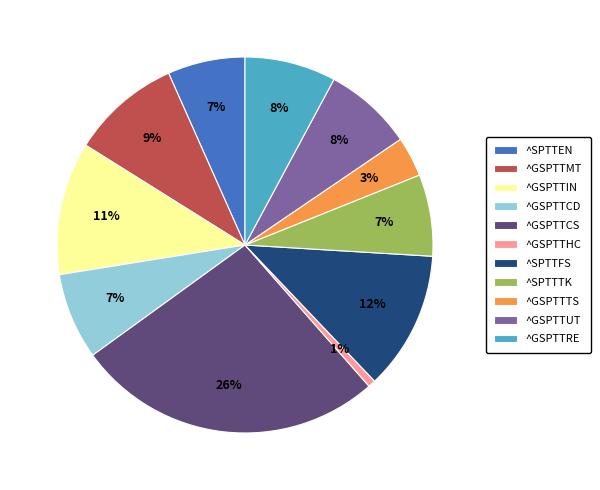

To the nearest percent, what is the difference between the ^GSPTTRE and ^SPTTFS slice percentages?

4%